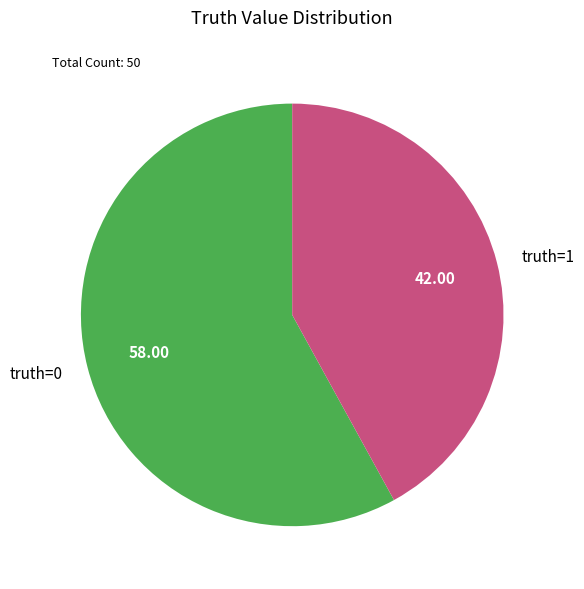

Rank the categories by value from highest to lowest.

truth=0, truth=1